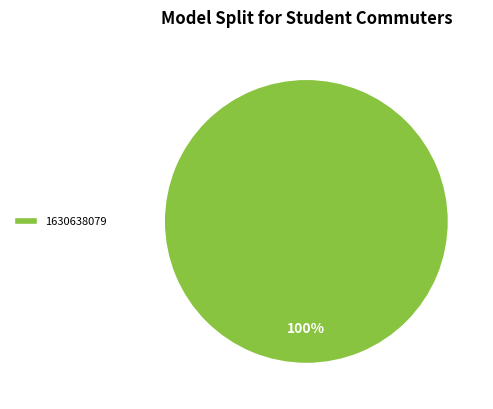

Rank the categories by value from highest to lowest.

1630638079